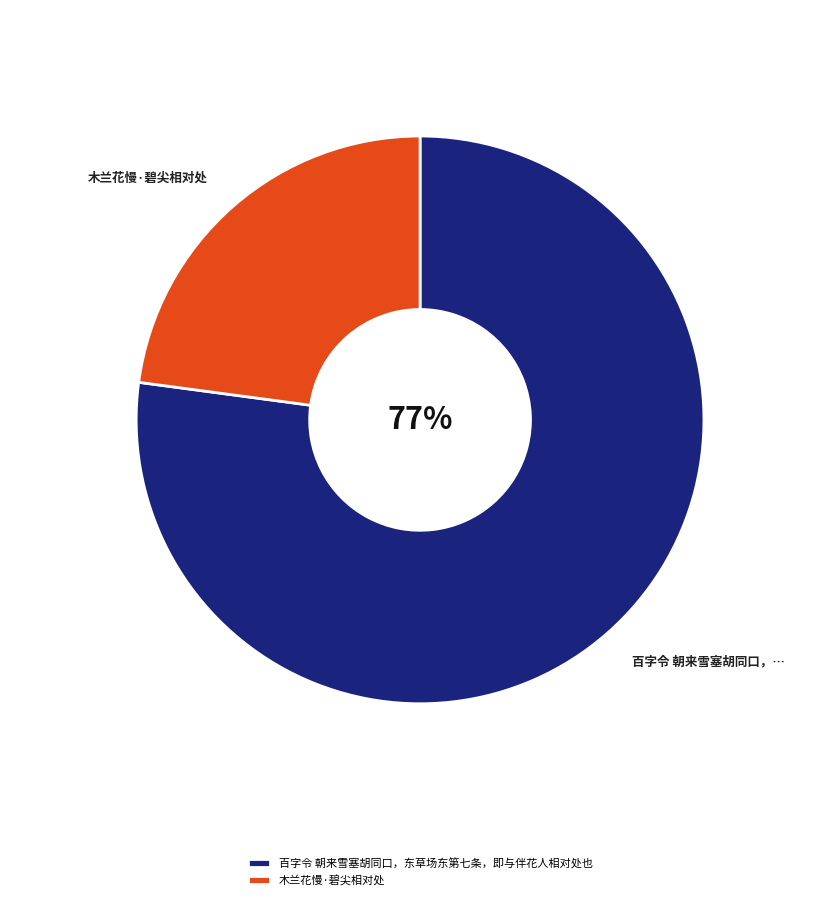

Is it true that 木兰花慢·碧尖相对处 is 23% of the pie?

True